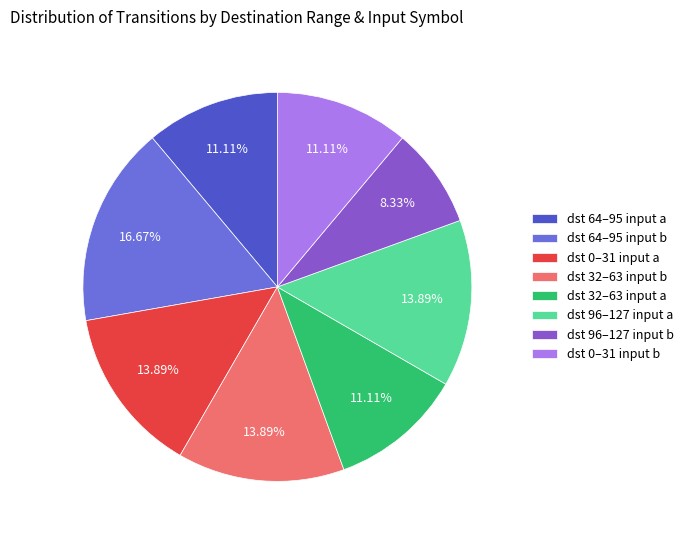

Does any single category account for the majority?

No